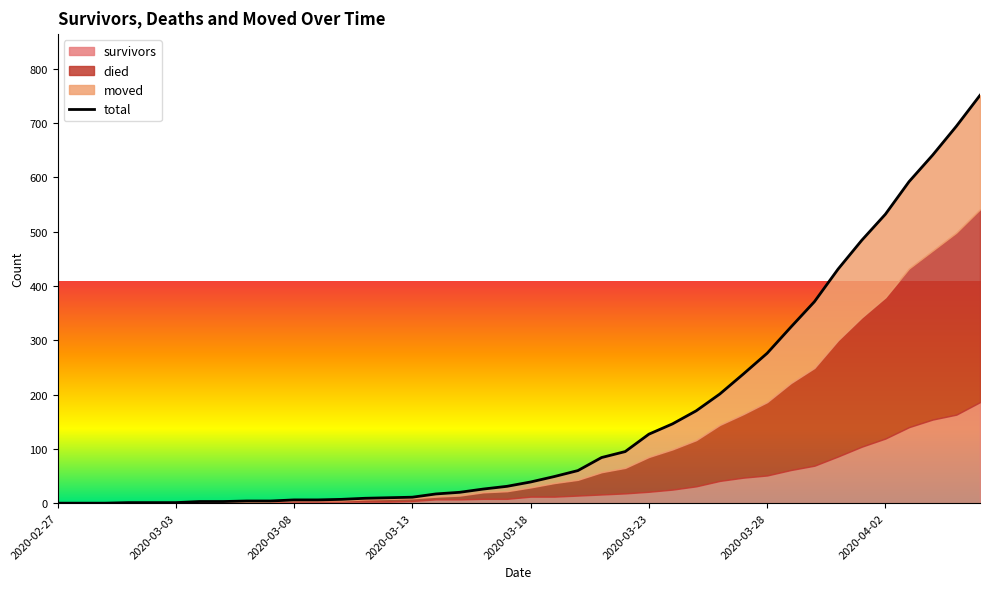

What is the value of the 29th point from the left?

201